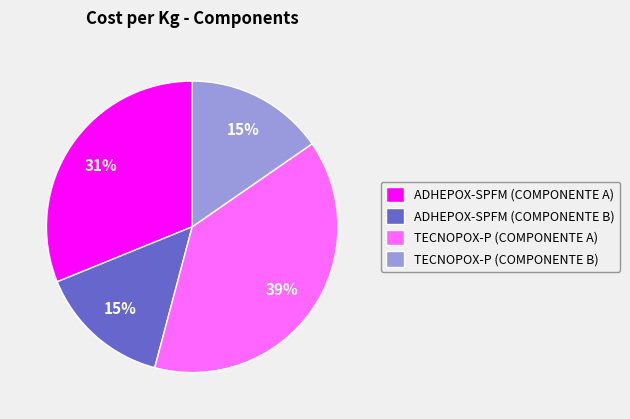

True or false: TECNOPOX-P (COMPONENTE B) accounts for 15% of the total.

True